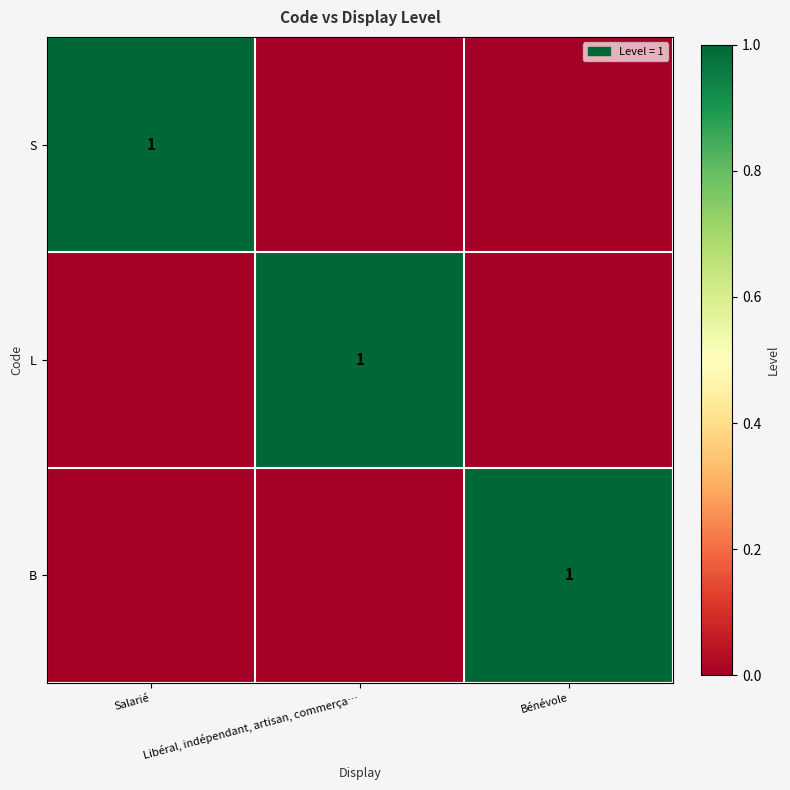

The value of L at Libéral, indépendant, artisan, commerça… is 2. True or false?

False